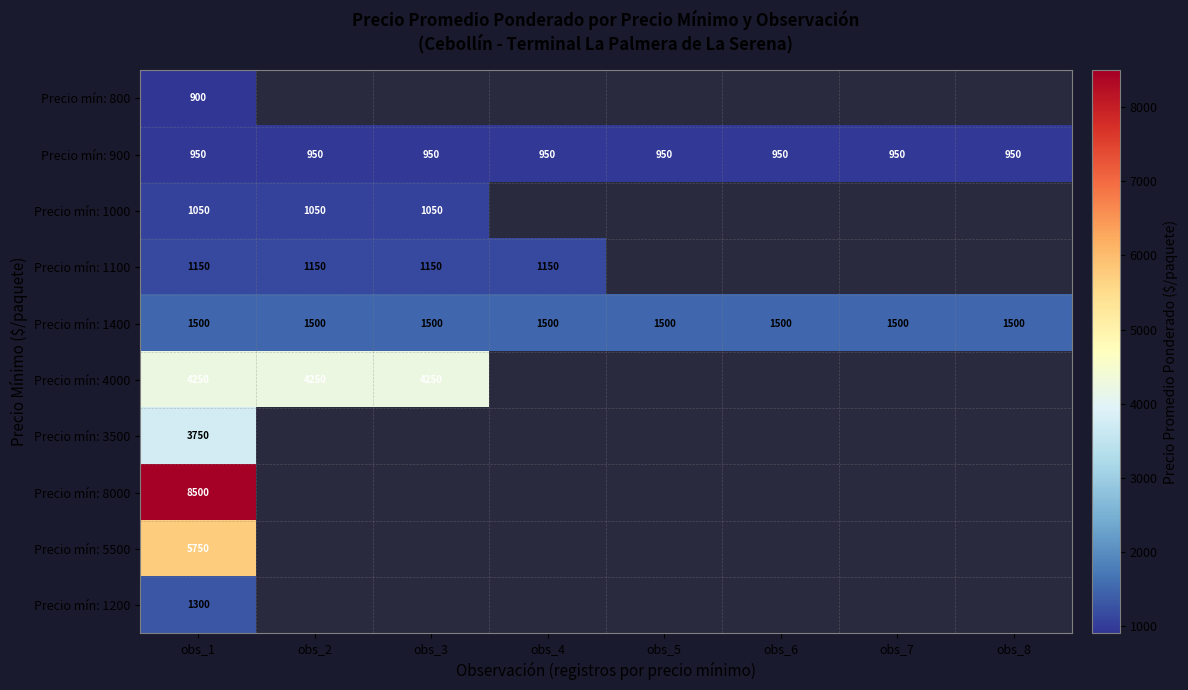

What is the average value of the Precio mín: 1400 series?

1500